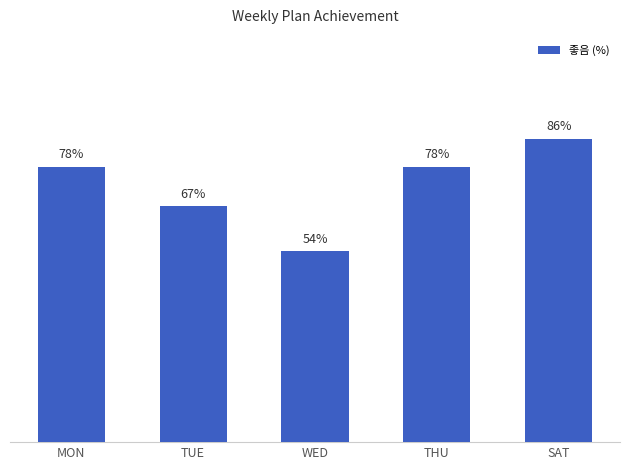

What is the label of the 5th bar from the left?

SAT